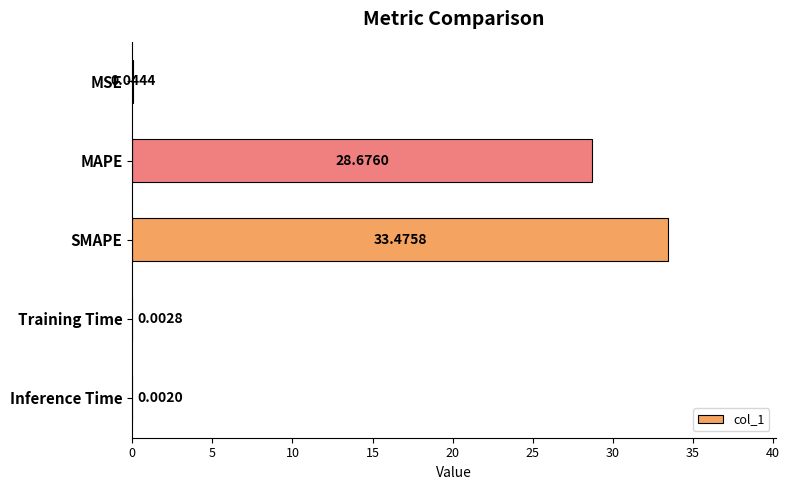

What is the sum of all values?

62.2